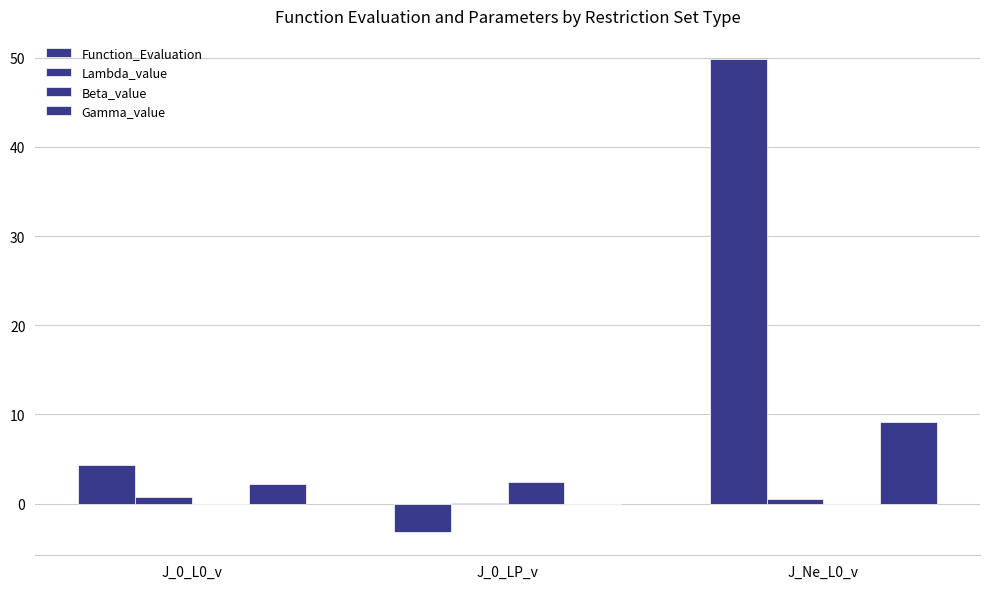

Reading left to right, list all the values displayed in this chart.

Function_Evaluation: J_0_L0_v=4.3	J_0_LP_v=-3.1	J_Ne_L0_v=49.8
Lambda_value: J_0_L0_v=0.8	J_0_LP_v=0.1	J_Ne_L0_v=0.5
Beta_value: J_0_L0_v=0.0	J_0_LP_v=2.4	J_Ne_L0_v=0.0
Gamma_value: J_0_L0_v=2.2	J_0_LP_v=0.0	J_Ne_L0_v=9.2